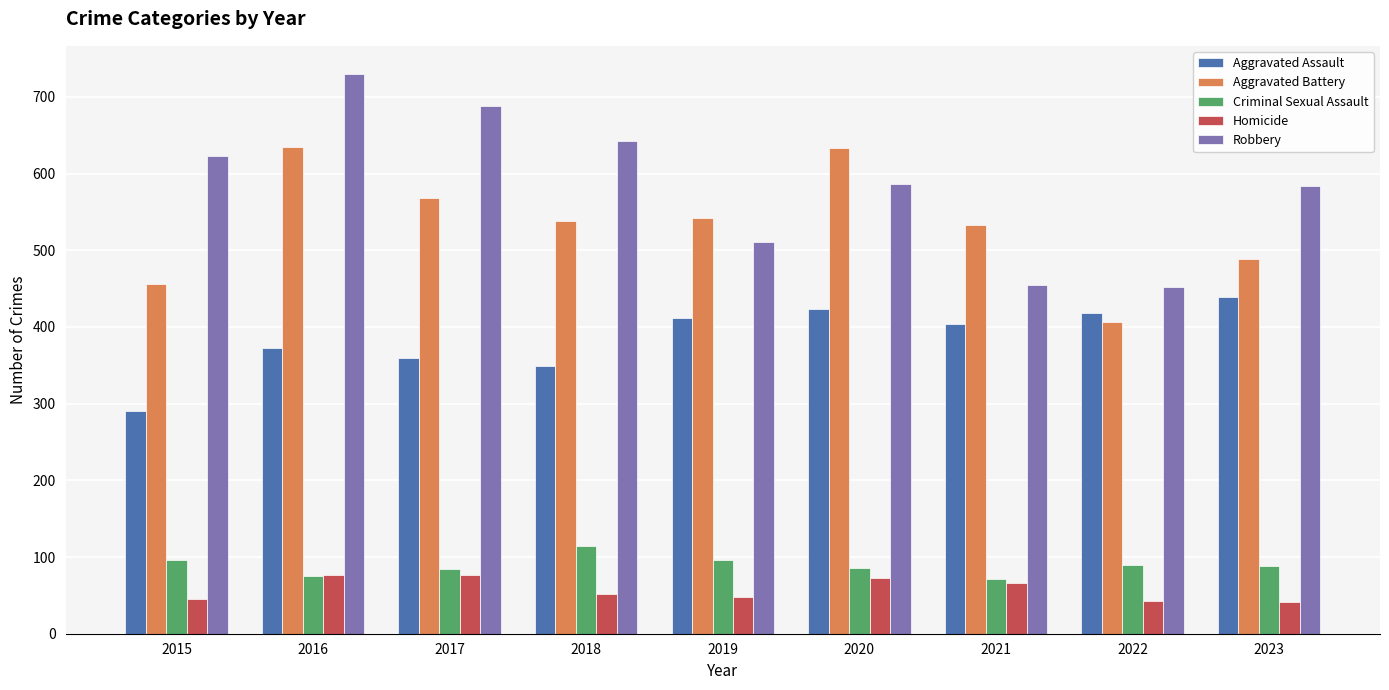

Are the bars horizontal?

No